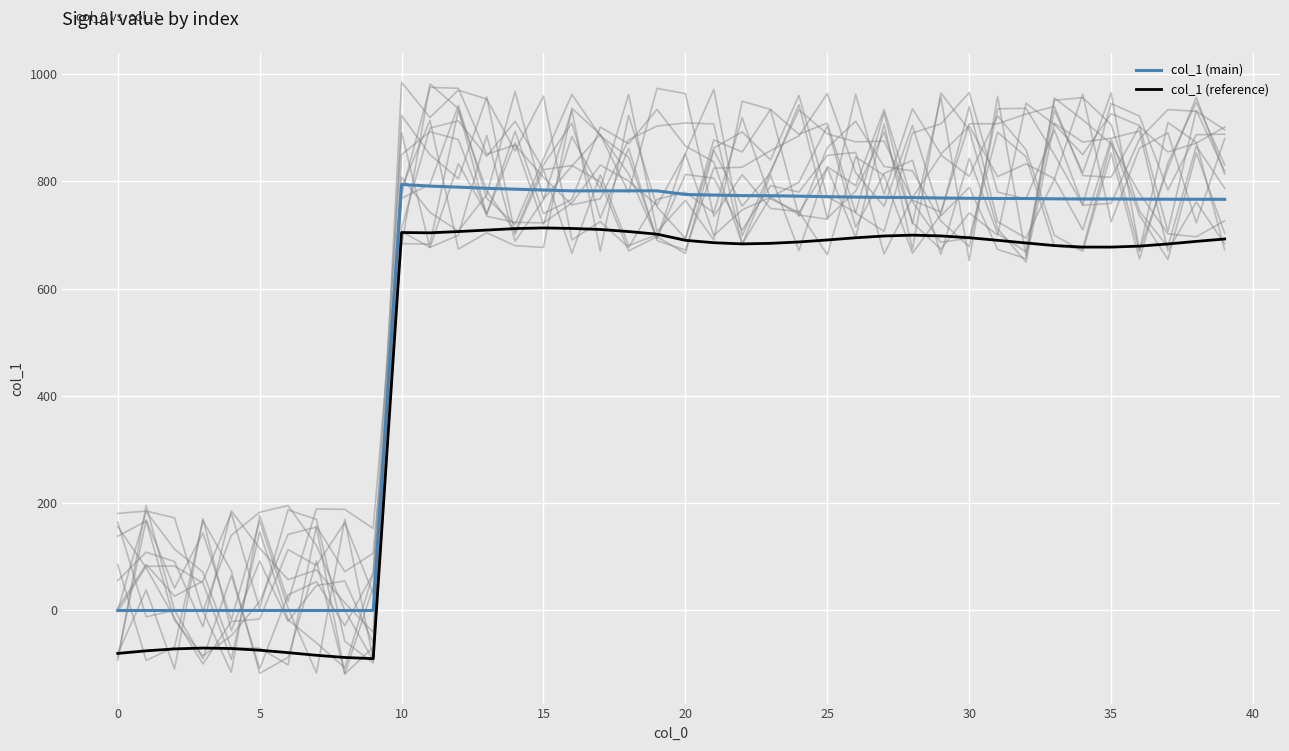

What is the difference between the col_1 (reference) values at 24 and 26?

7.8